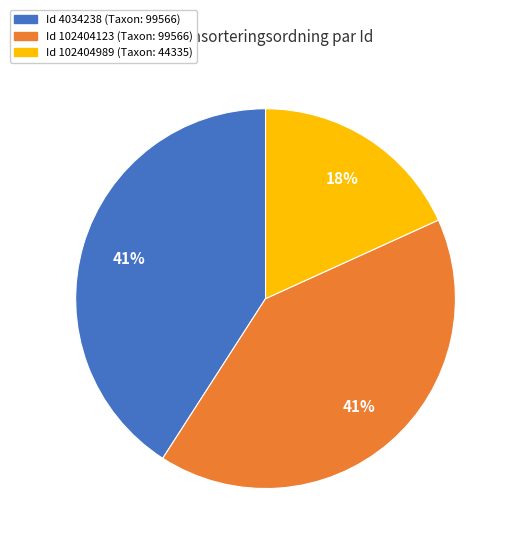

To the nearest percent, what is the average slice percentage?

33%